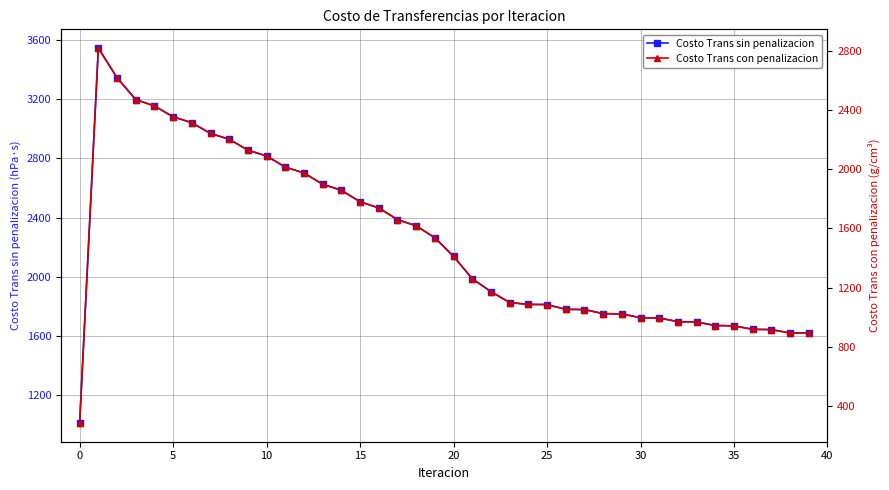

True or false: Costo Trans sin penalizacion and Costo Trans con penalizacion cross at least once.

False